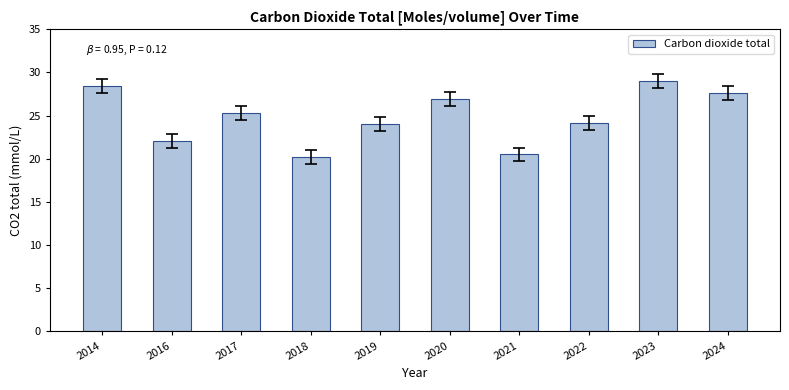

What is the value of the 10th bar from the left?

27.6